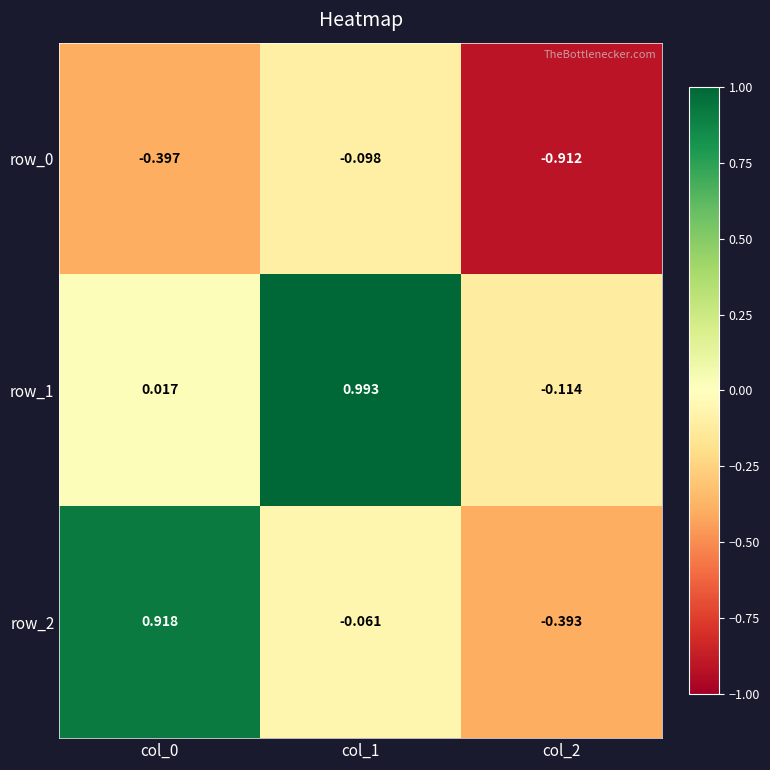

Which series has the largest total across all categories?

row_1